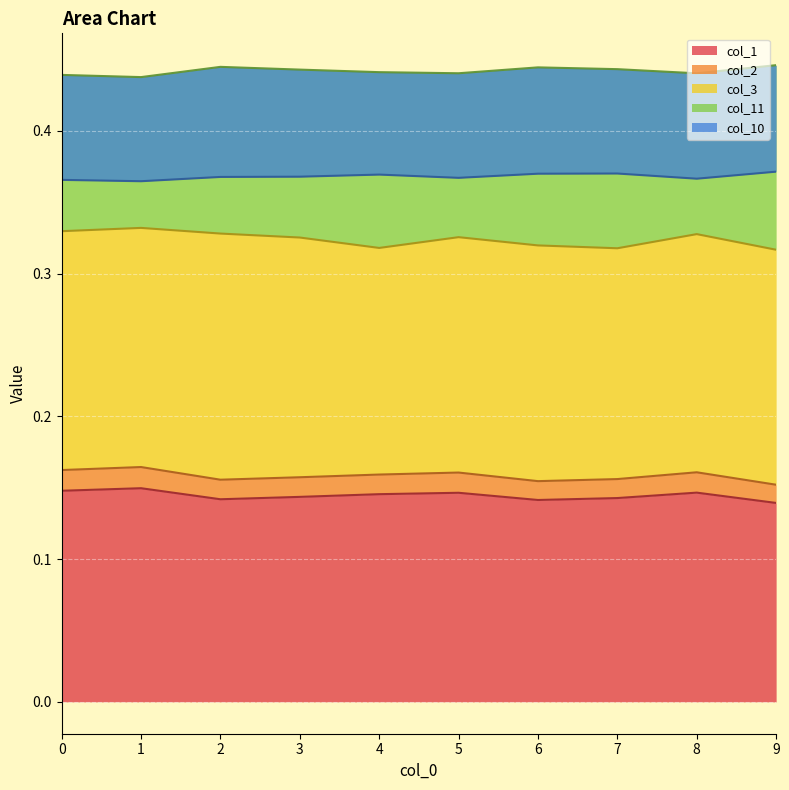

What are all the series names shown in the legend?

col_1, col_2, col_3, col_11, col_10